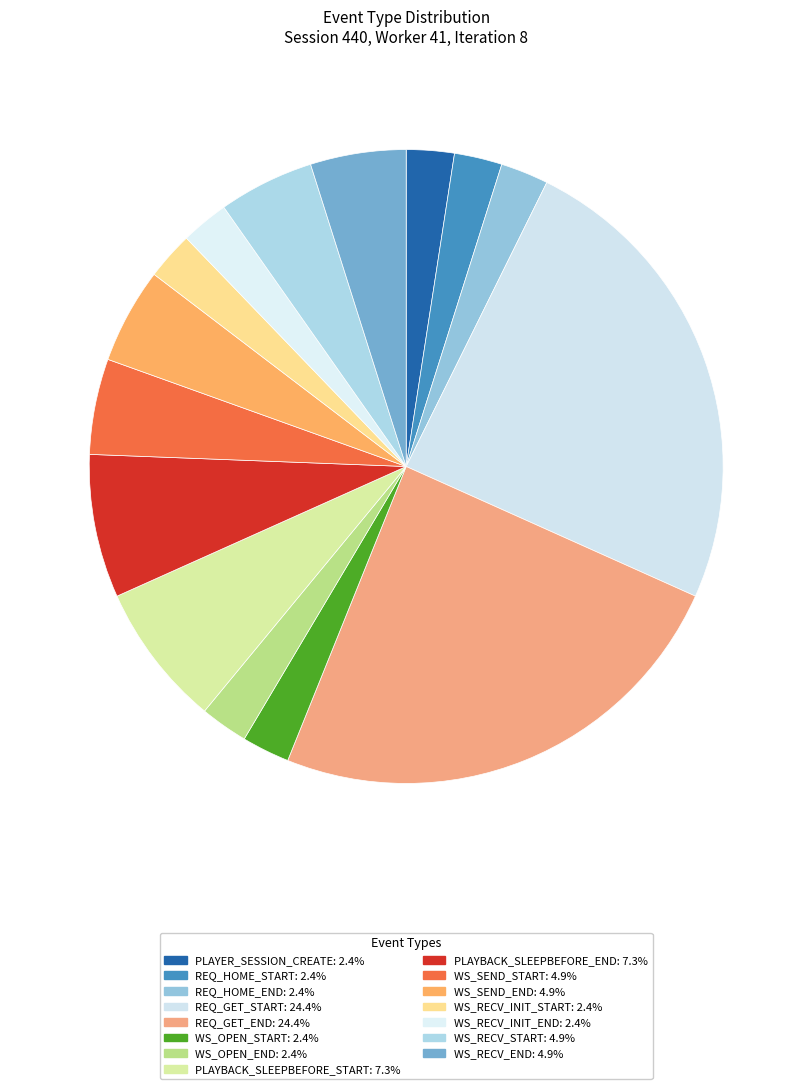

Count the number of slices in the pie.

15